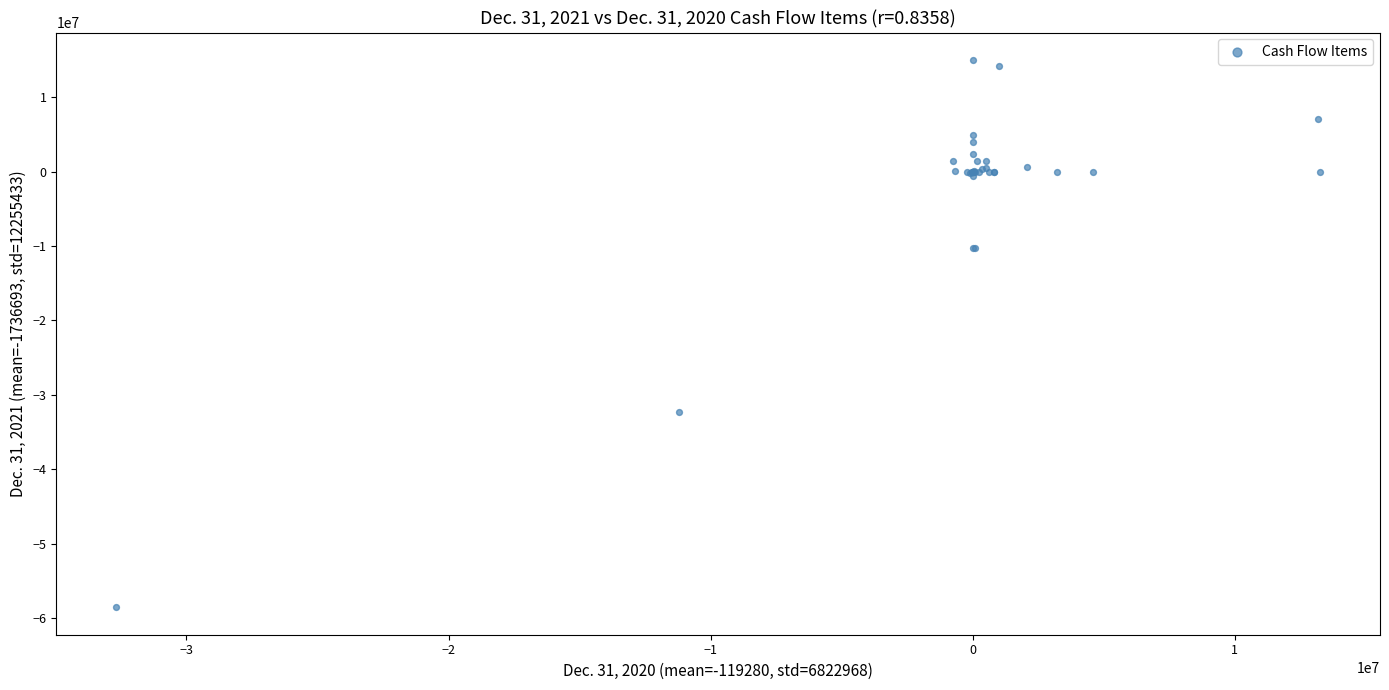

What Y value in the scatter plot is closest to -21768924?

-32288218